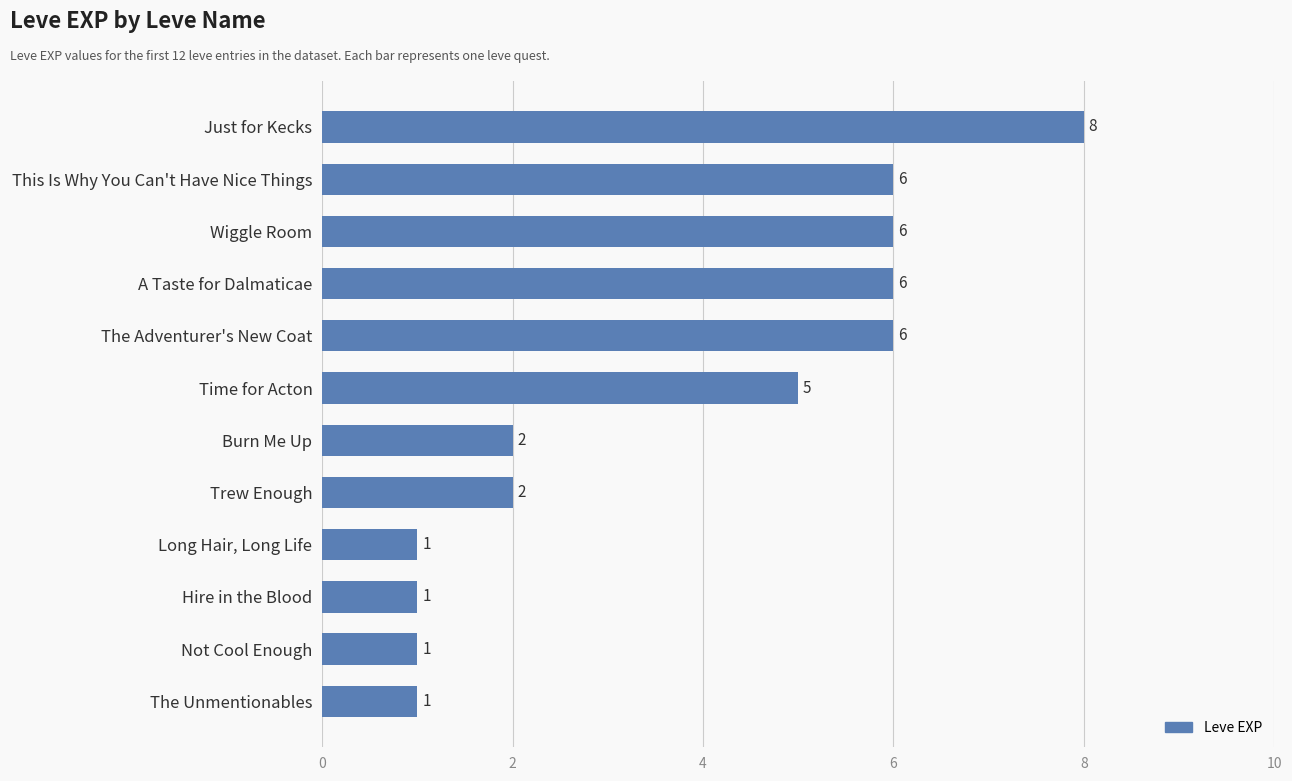

Is it true that the value at Wiggle Room is 10?

False